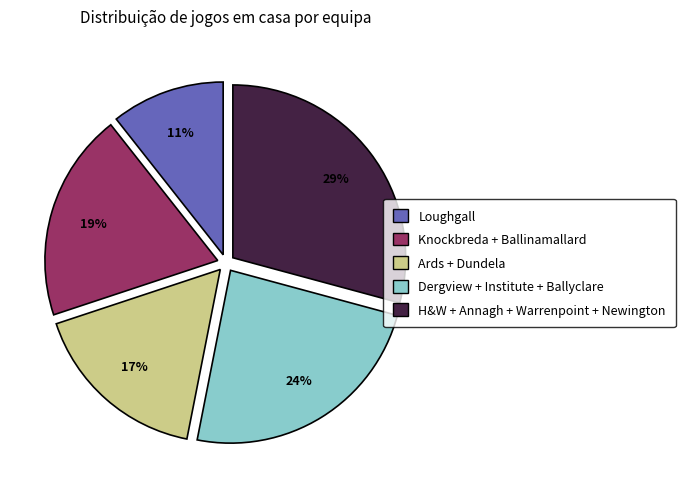

Does any single category account for the majority?

No